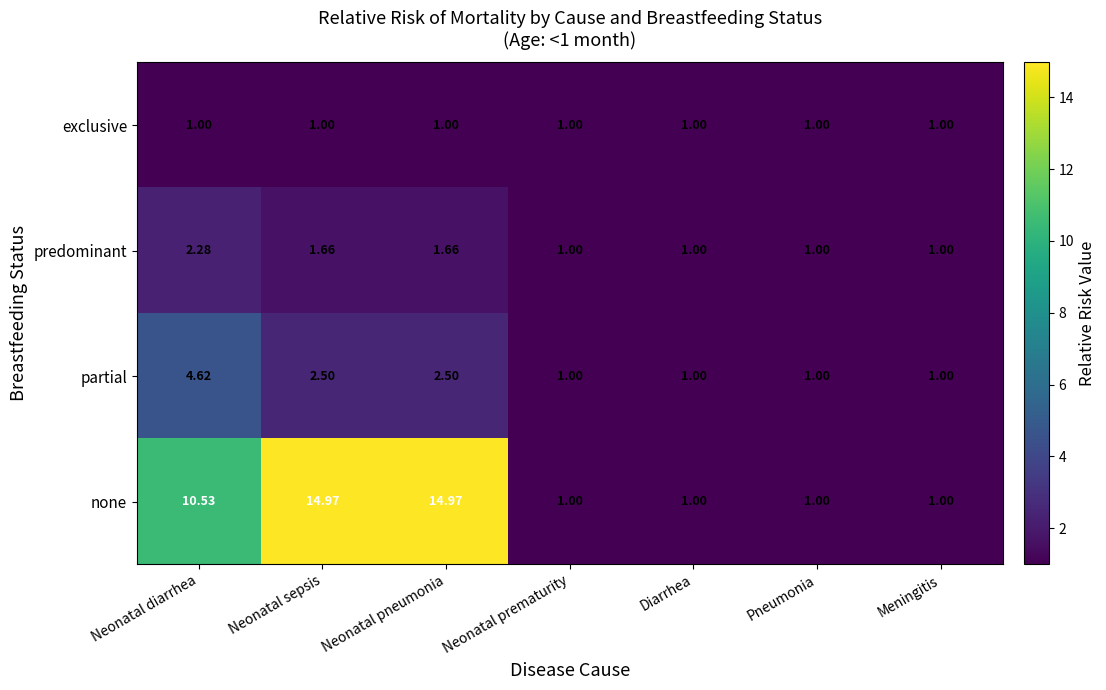

At Neonatal sepsis, list the series in order from smallest to largest.

exclusive, predominant, partial, none